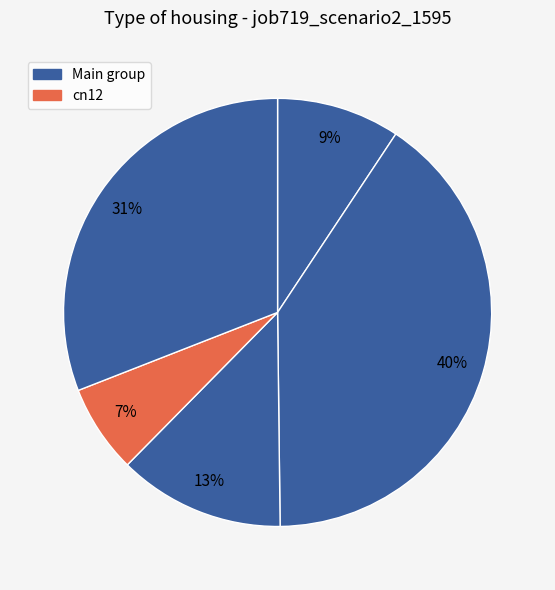

How many slices are in this pie chart?

5